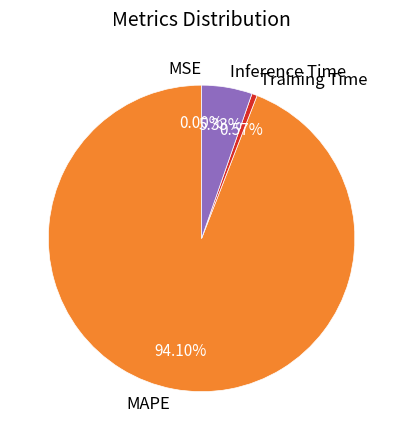

Count the number of slices in the pie.

5